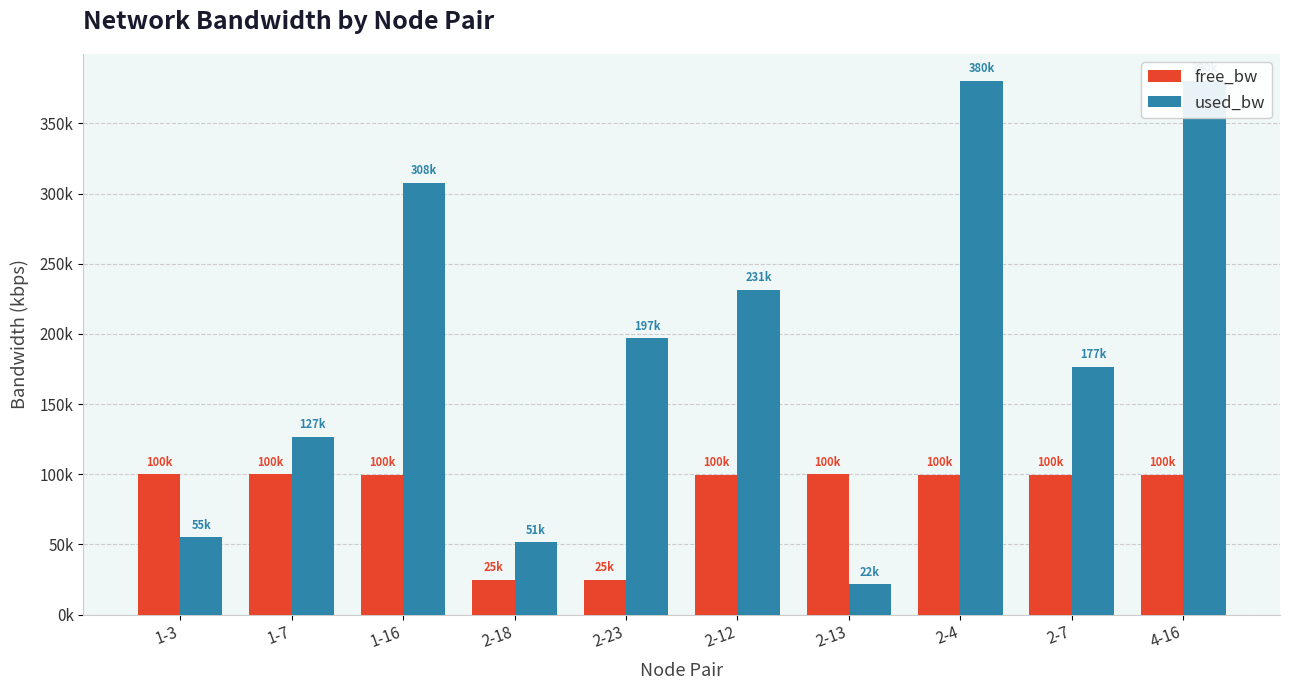

What is the difference between the maximum and second lowest values in the free_bw series?

75029.8